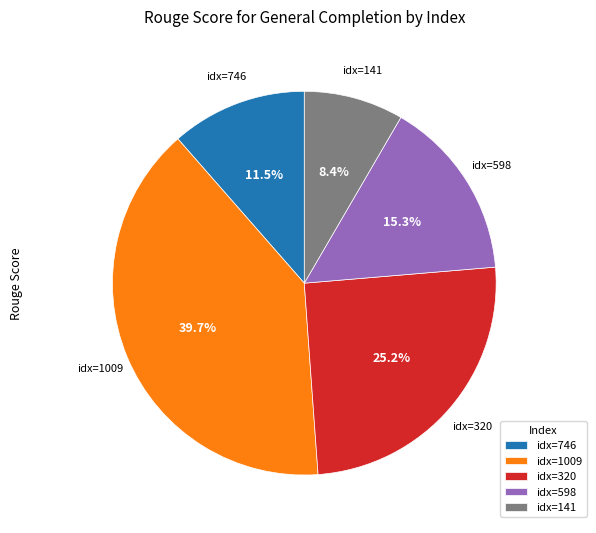

Which category has the smallest portion of the pie?

idx=141